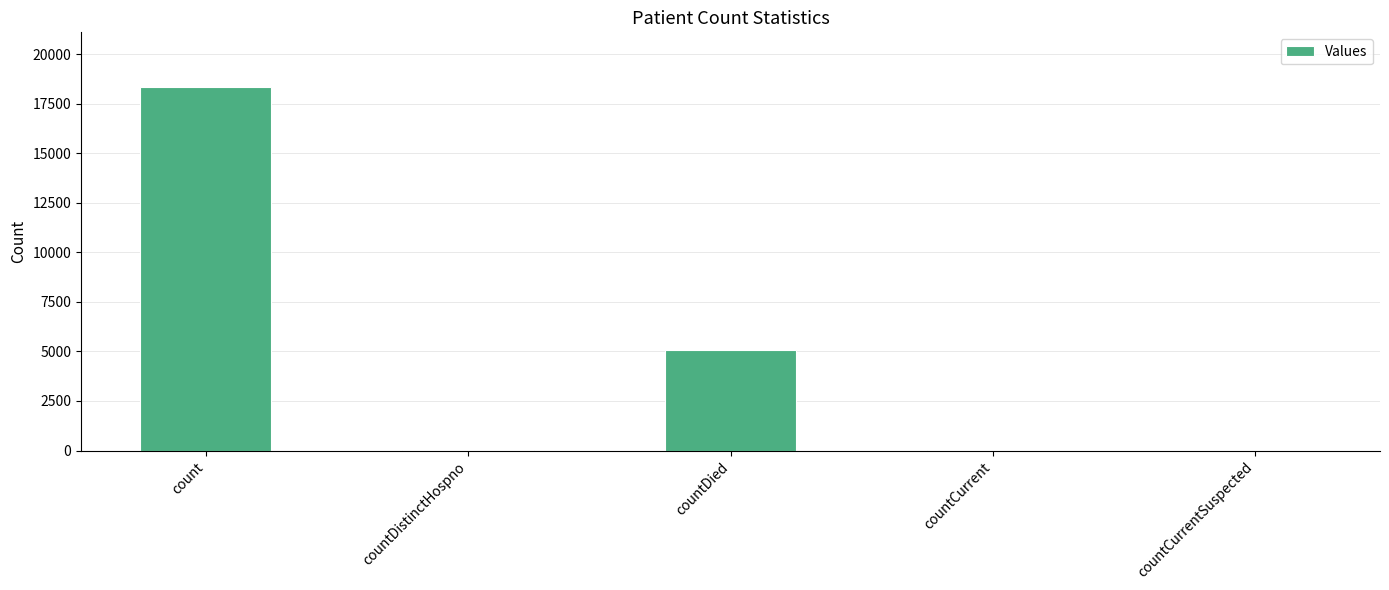

Does the chart contain stacked bars?

No